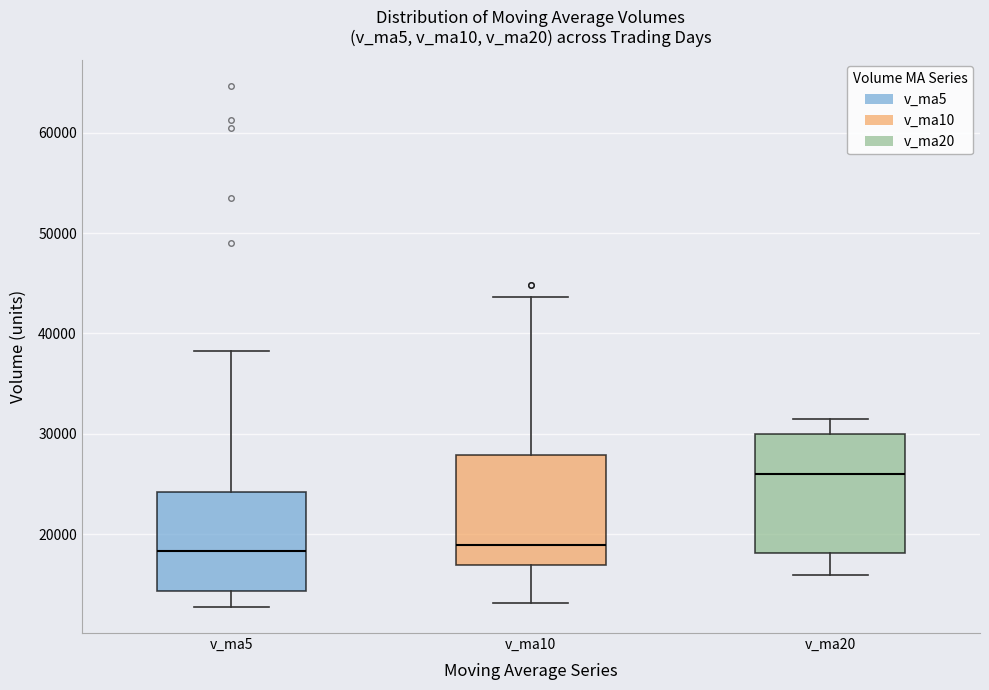

Which box's median line is the highest?

v_ma20